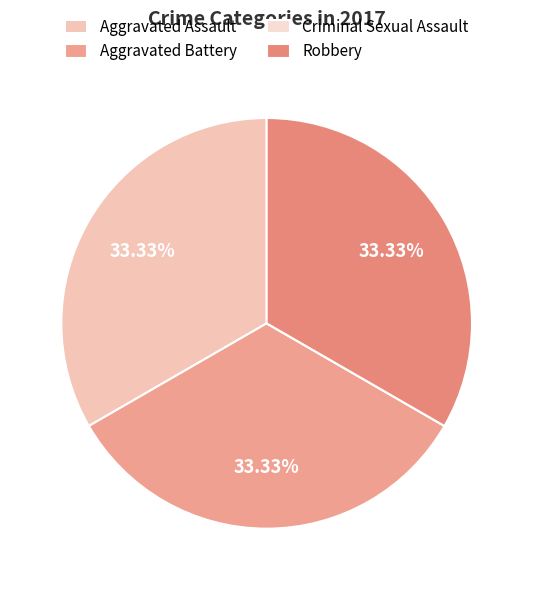

How much of the chart is everything except Aggravated Assault?

66.7%